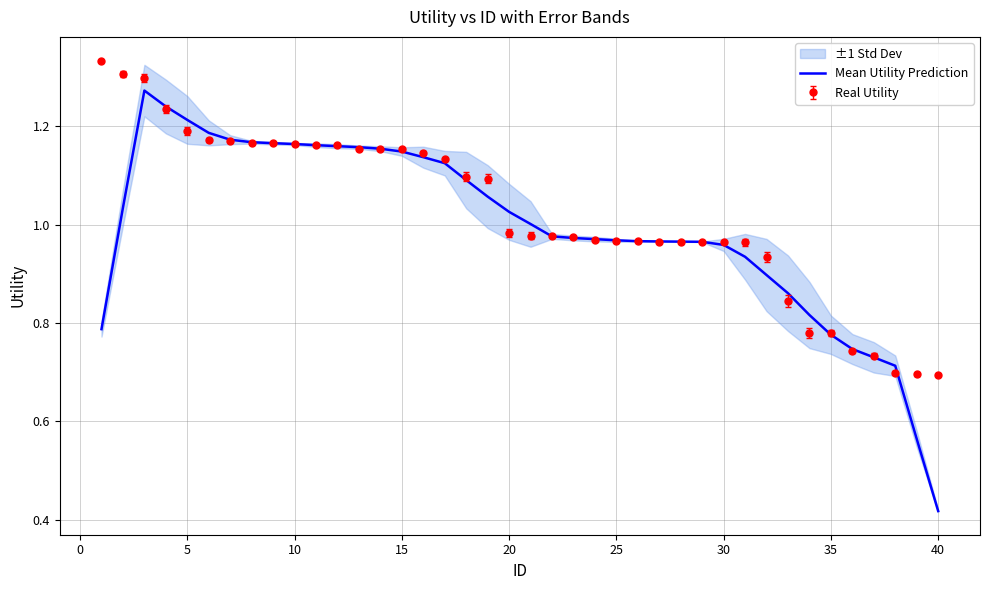

What is the minimum value shown in the chart?

0.4